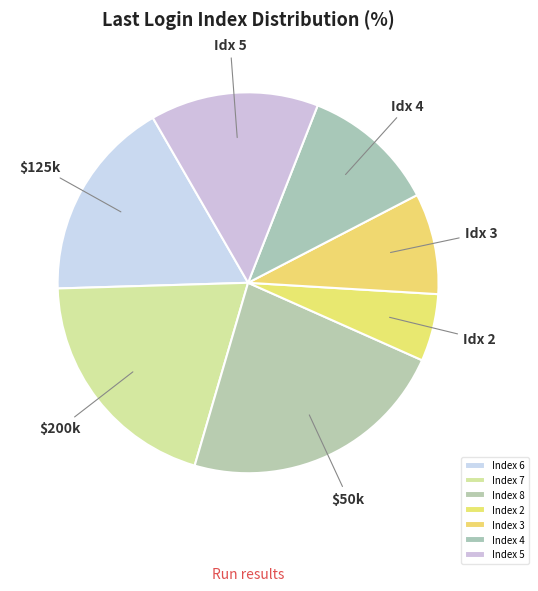

What is the largest slice in the pie chart?

Index 8